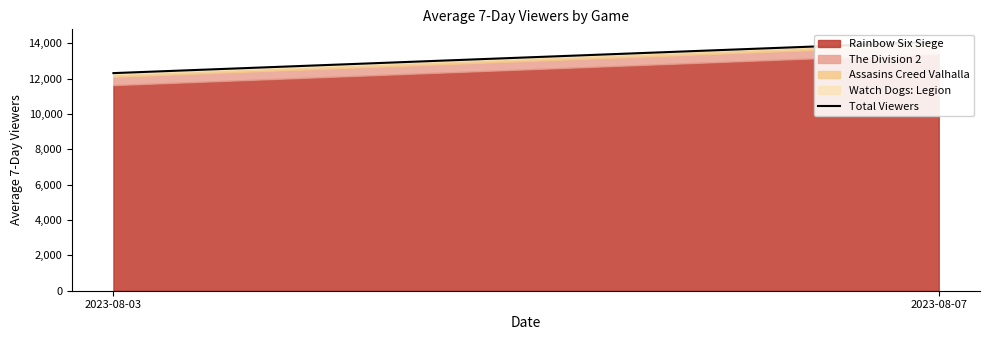

Rank the categories by value from highest to lowest.

2023-08-07, 2023-08-03